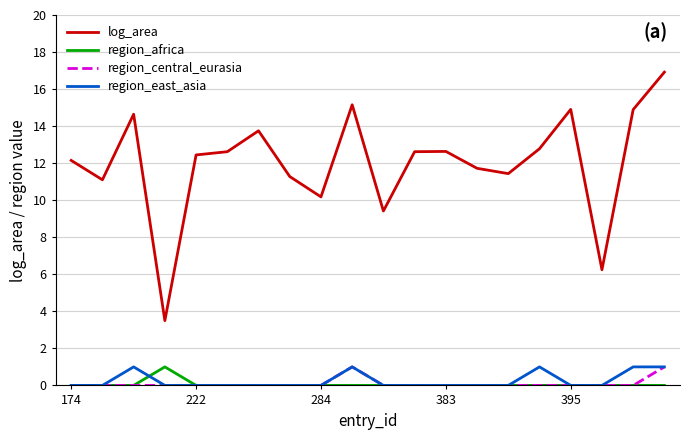

Which series has the largest range (max minus min)?

log_area